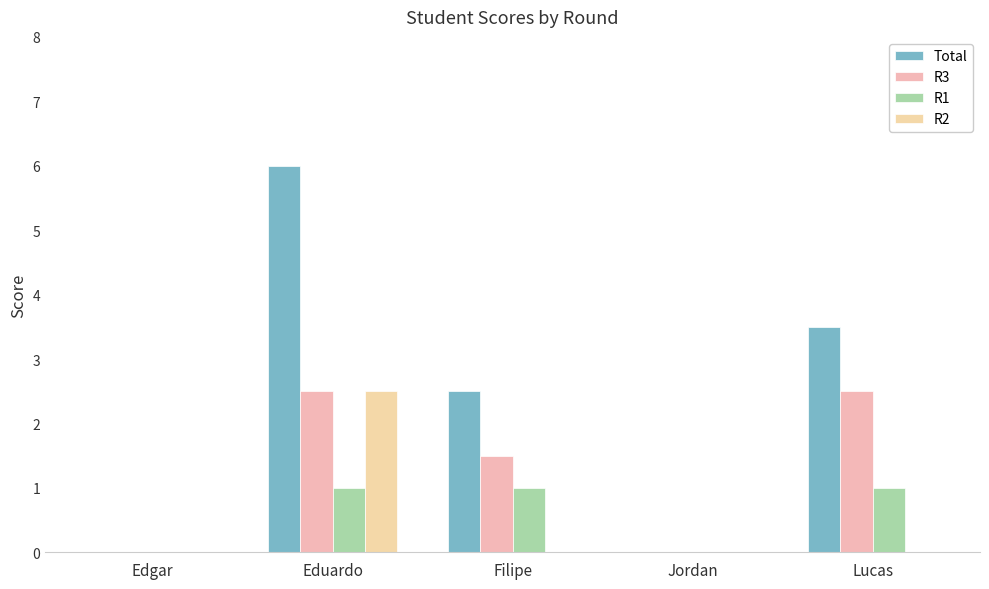

Is the value of R3 at Eduardo greater than the value of R2 at Eduardo?

No